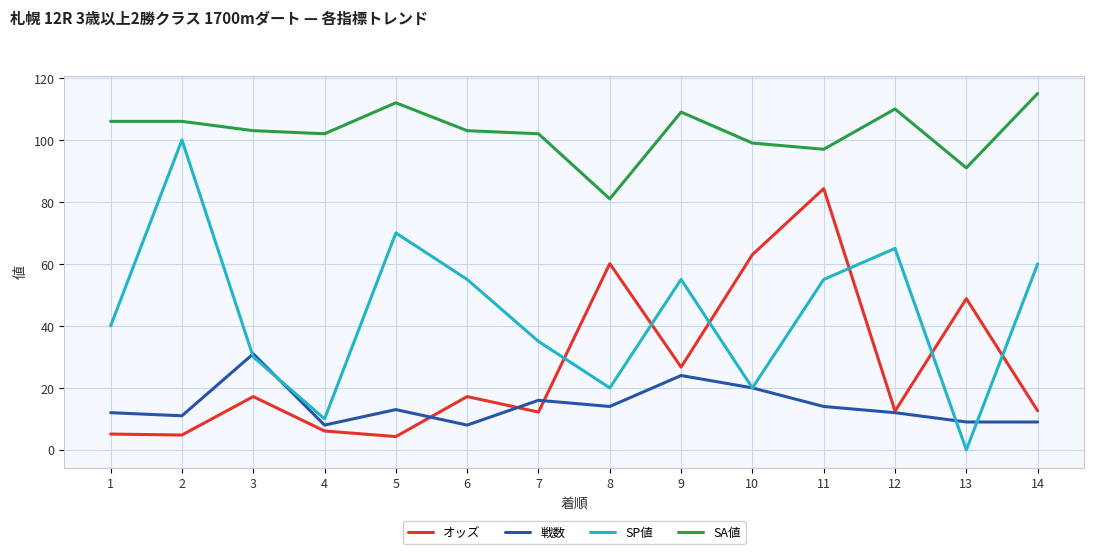

The value of オッズ at 11 is 84.3. True or false?

True